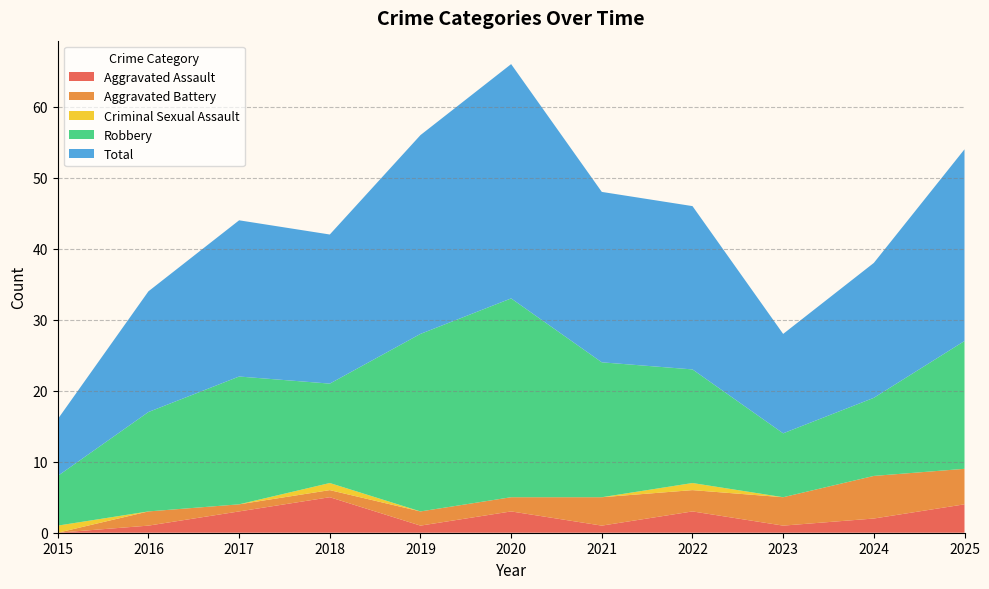

Reading right to left, what are all the values shown in this chart?

Aggravated Assault: 2025=4	2024=2	2023=1	2022=3	2021=1	2020=3	2019=1	2018=5	2017=3	2016=1	2015=0
Aggravated Battery: 2025=5	2024=6	2023=4	2022=3	2021=4	2020=2	2019=2	2018=1	2017=1	2016=2	2015=0
Criminal Sexual Assault: 2025=0	2024=0	2023=0	2022=1	2021=0	2020=0	2019=0	2018=1	2017=0	2016=0	2015=1
Robbery: 2025=18	2024=11	2023=9	2022=16	2021=19	2020=28	2019=25	2018=14	2017=18	2016=14	2015=7
Total: 2025=27	2024=19	2023=14	2022=23	2021=24	2020=33	2019=28	2018=21	2017=22	2016=17	2015=8